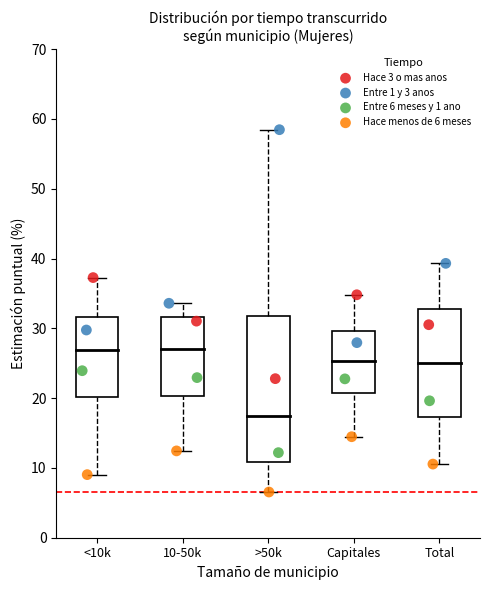

Which series contains the lowest Y value?

Hace menos de 6 meses